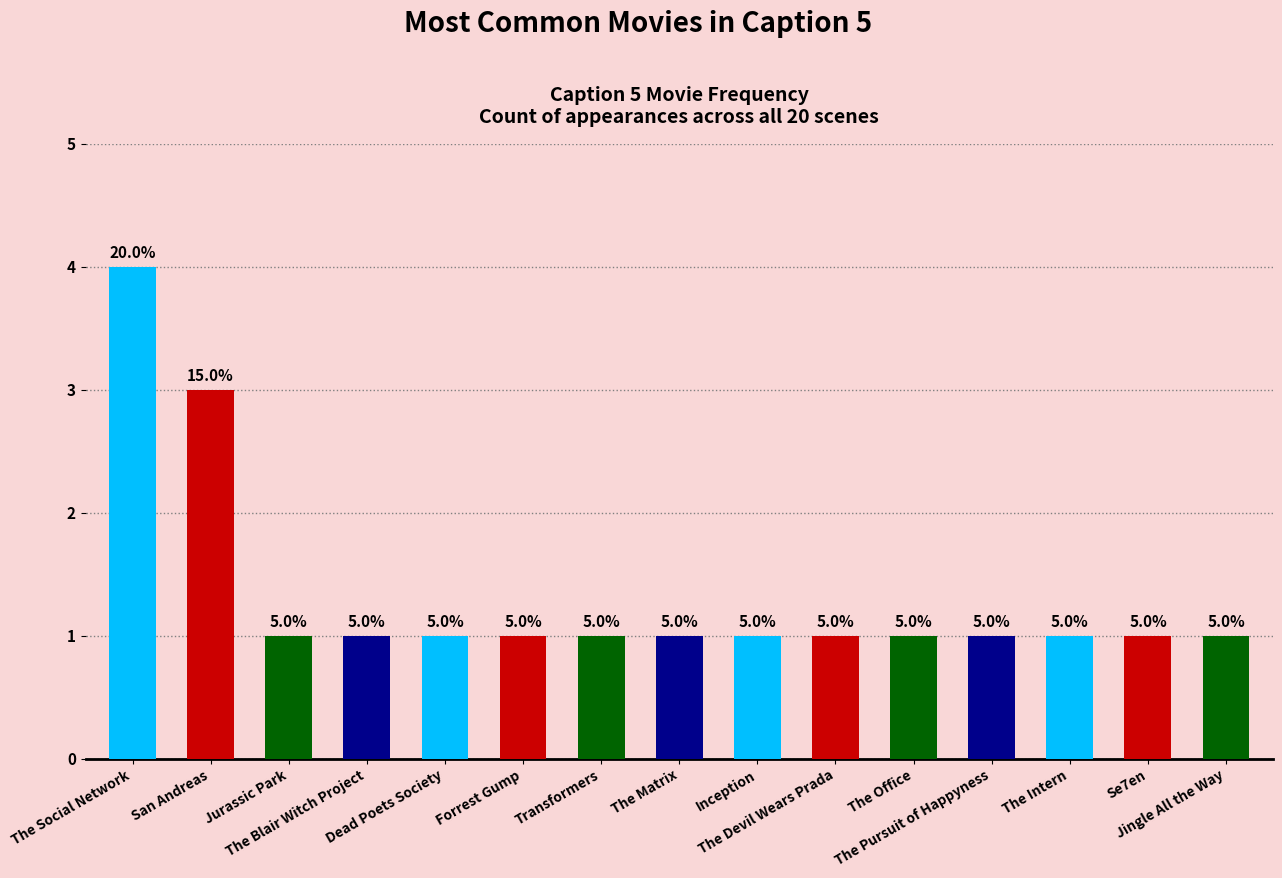

Count the values in the range 1 to 2.

13